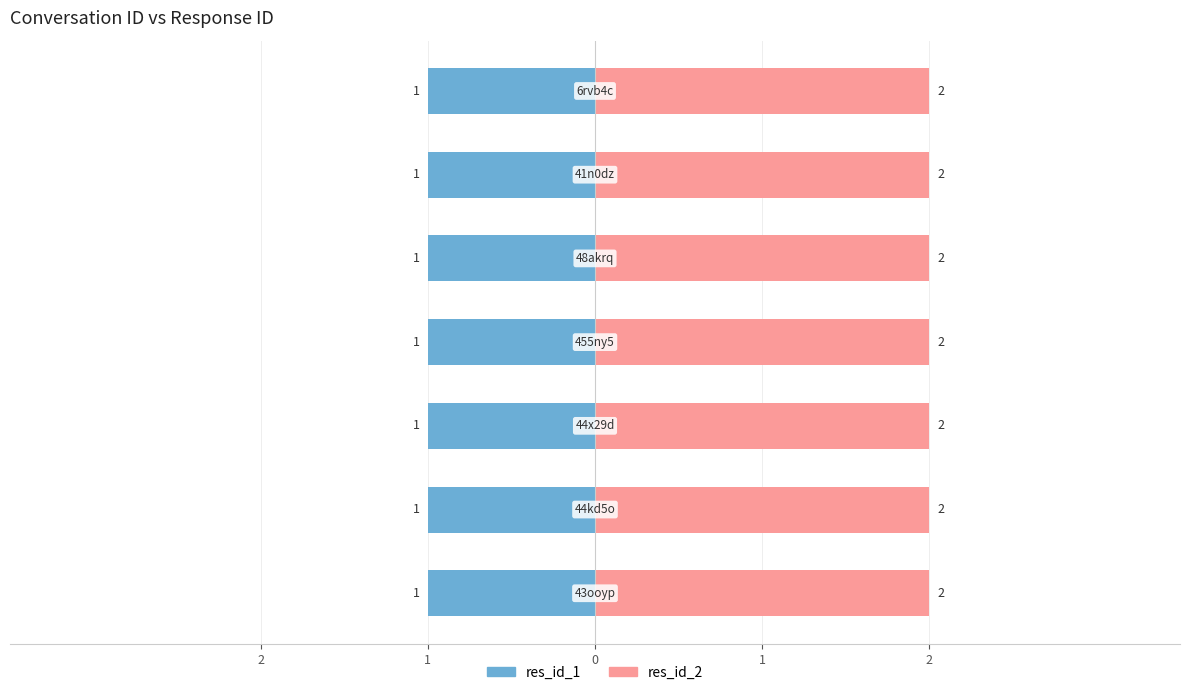

Is the value of res_id_1 at 44kd5o greater than the value of res_id_2 at 6rvb4c?

No